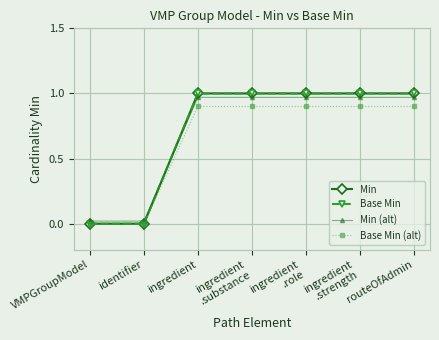

What is the label of the 1st point from the right?

routeOfAdmin